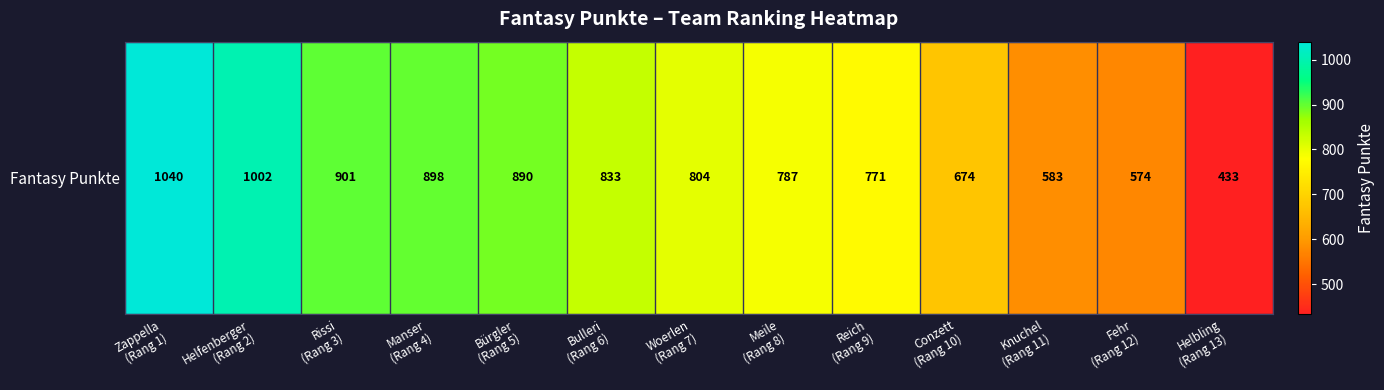

Rank the categories by value from lowest to highest.

Helbling
(Rang 13), Fehr
(Rang 12), Knuchel
(Rang 11), Conzett
(Rang 10), Reich
(Rang 9), Meile
(Rang 8), Woerlen
(Rang 7), Bulleri
(Rang 6), Bürgler
(Rang 5), Manser
(Rang 4), Rissi
(Rang 3), Helfenberger
(Rang 2), Zappella
(Rang 1)